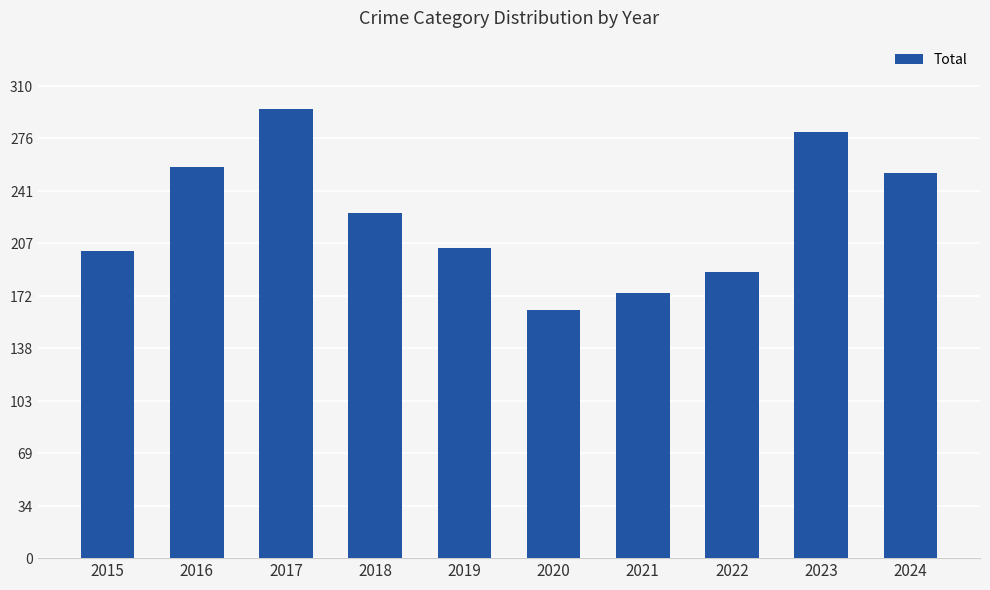

The value at 2021 is 174. True or false?

True